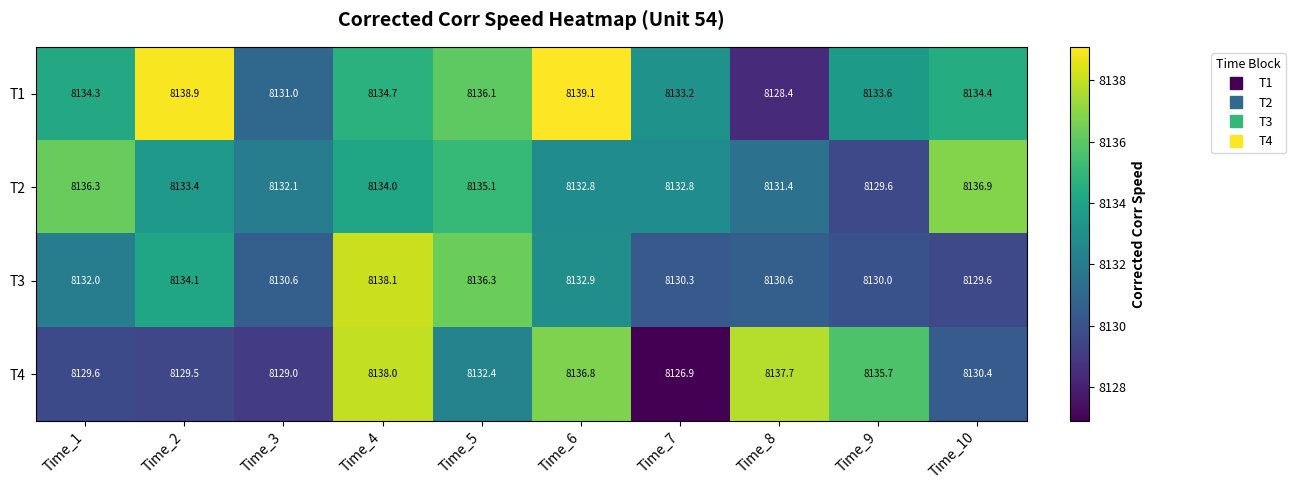

At which label does T2 first exceed 8133?

Time_1